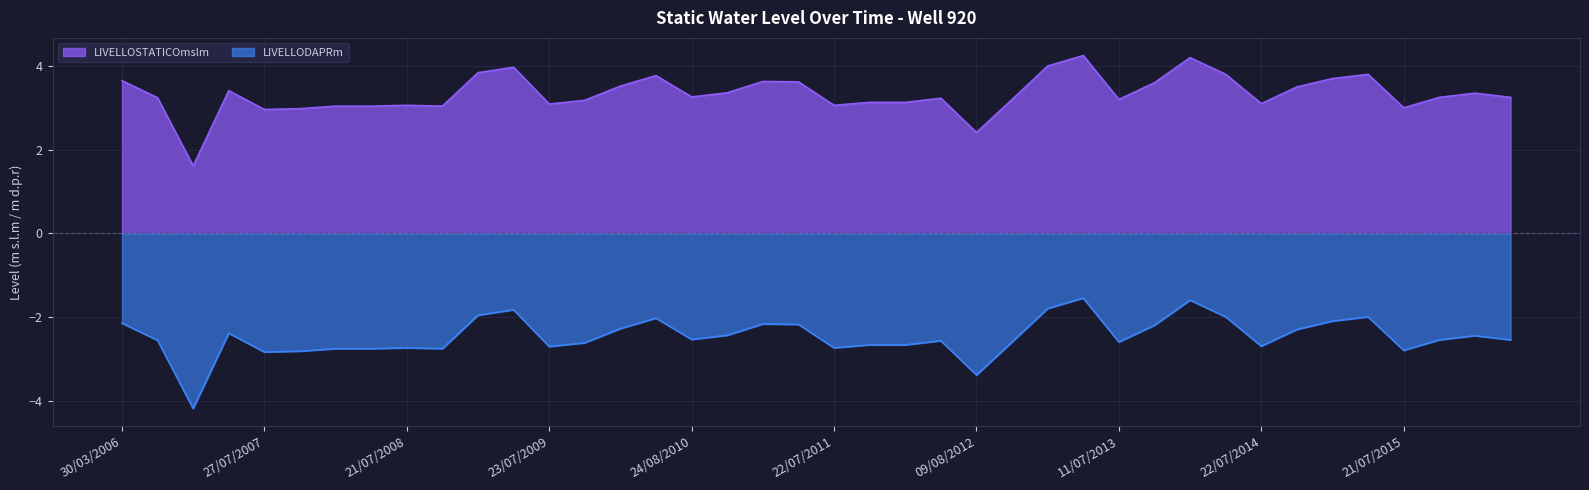

At which category does LIVELLOSTATICOmslm reach its first local peak?

30/04/2007